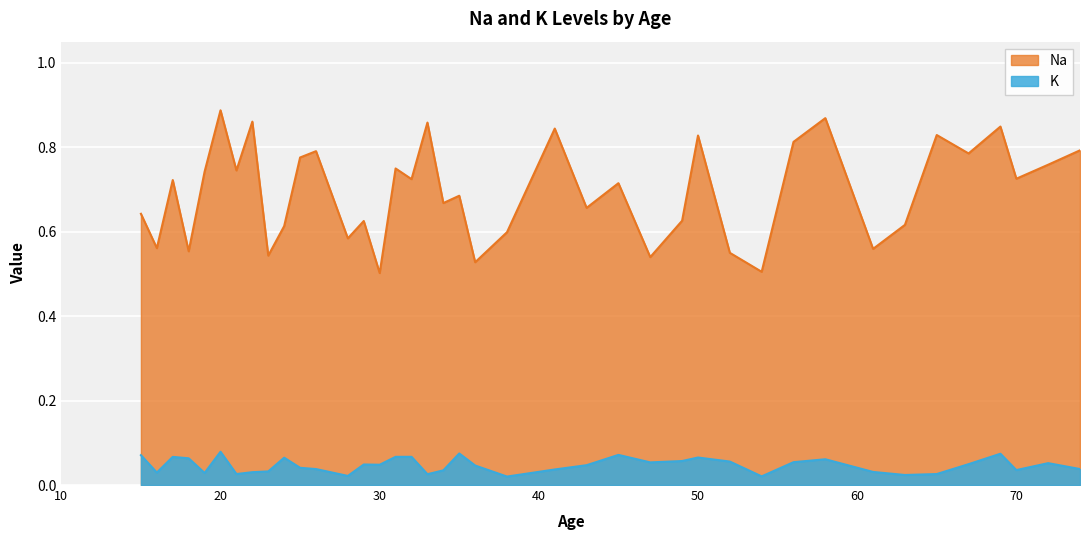

Reading left to right, extract all data points from this chart.

Na: 16=0.6	18=0.6	21=0.7	23=0.5	25=0.8	29=0.6	30=0.5	32=0.7	34=0.7	36=0.5	38=0.6	41=0.8	43=0.7	45=0.7	47=0.5	49=0.6	50=0.8	52=0.5	54=0.5	56=0.8	58=0.9	61=0.6	63=0.6	65=0.8	67=0.8	69=0.8	70=0.7	72=0.8	74=0.8	15=0.6	17=0.7	19=0.7	20=0.9	22=0.9	24=0.6	26=0.8	28=0.6	31=0.7	33=0.9	35=0.7
K: 16=0.0	18=0.1	21=0.0	23=0.0	25=0.0	29=0.0	30=0.0	32=0.1	34=0.0	36=0.0	38=0.0	41=0.0	43=0.0	45=0.1	47=0.1	49=0.1	50=0.1	52=0.1	54=0.0	56=0.1	58=0.1	61=0.0	63=0.0	65=0.0	67=0.0	69=0.1	70=0.0	72=0.1	74=0.0	15=0.1	17=0.1	19=0.0	20=0.1	22=0.0	24=0.1	26=0.0	28=0.0	31=0.1	33=0.0	35=0.1